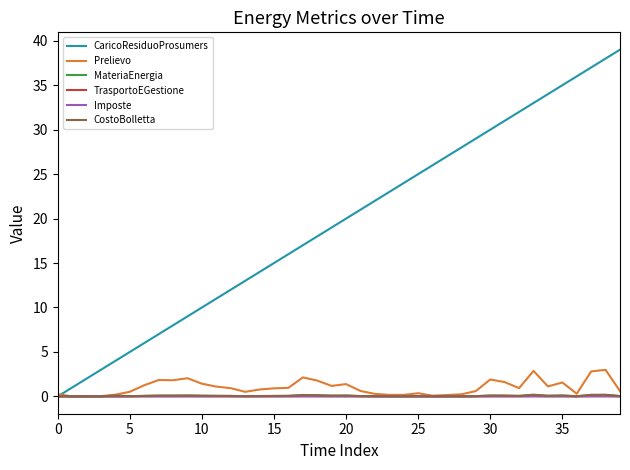

Which series has the largest range (max minus min)?

CaricoResiduoProsumers